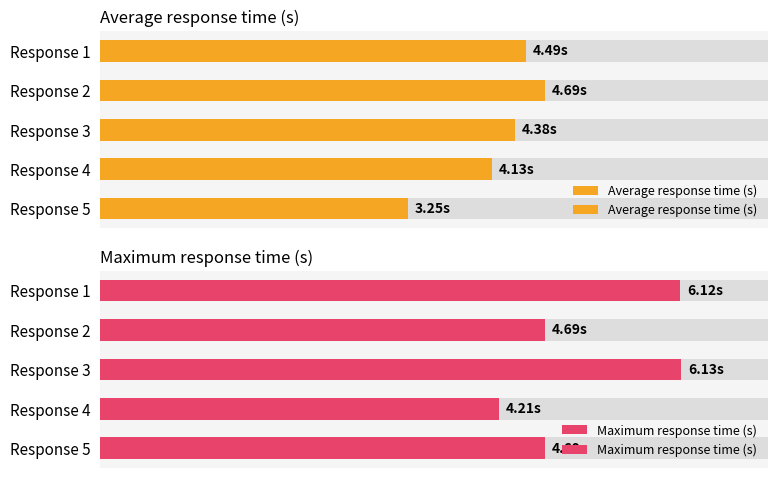

Reading right to left, list all the values displayed in this chart.

Average response time (s): 3.2	4.1	4.4	4.7	4.5
Maximum response time (s): 4.7	4.2	6.1	4.7	6.1